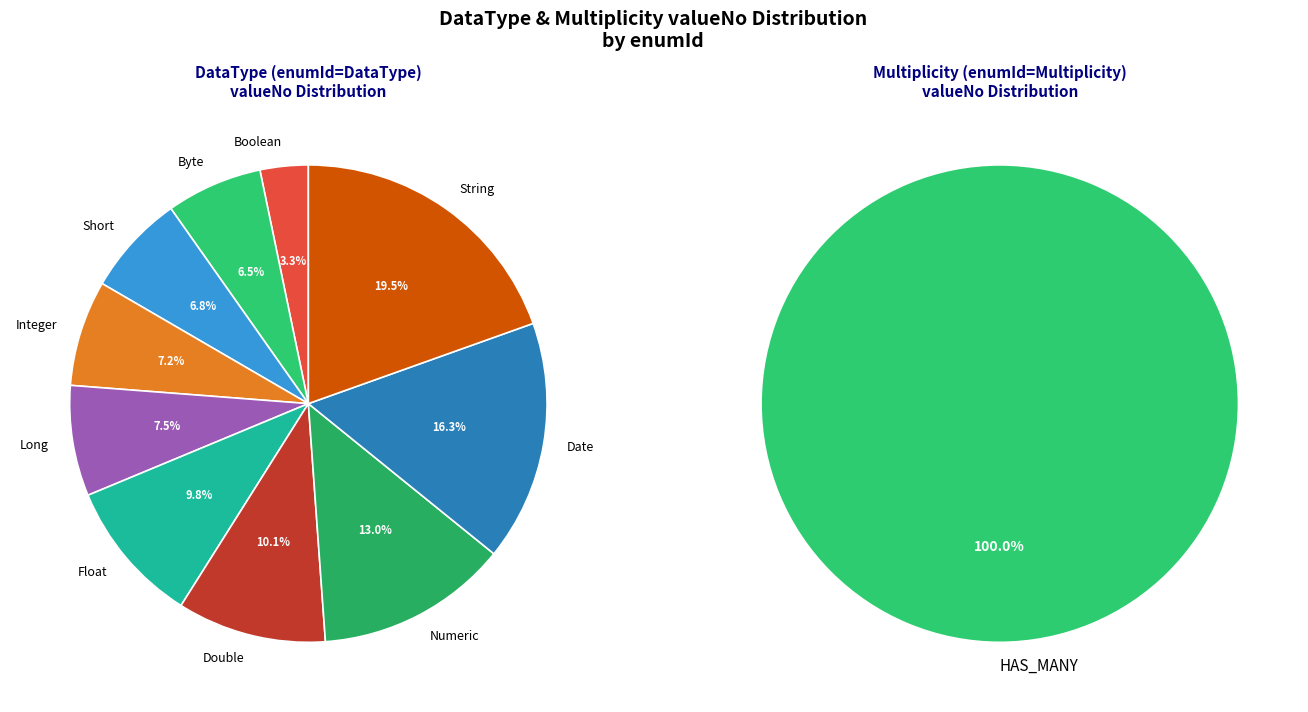

Is it true that Numeric is 1% of the pie?

False